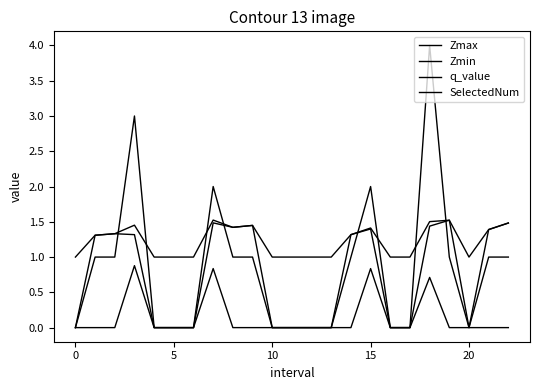

Which series ends up on top after the final intersection of Zmin and SelectedNum?

Zmin